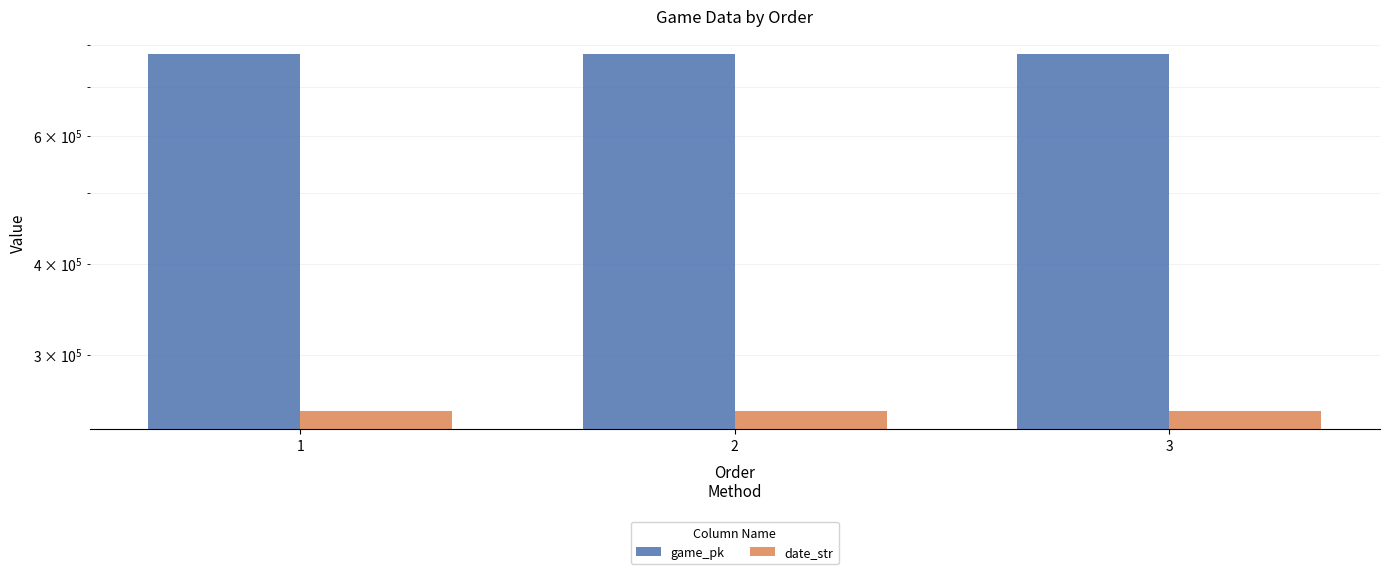

Reading left to right, transcribe all the data shown in this chart.

game_pk: 776790	776859	776861
date_str: 250811	250806	250805